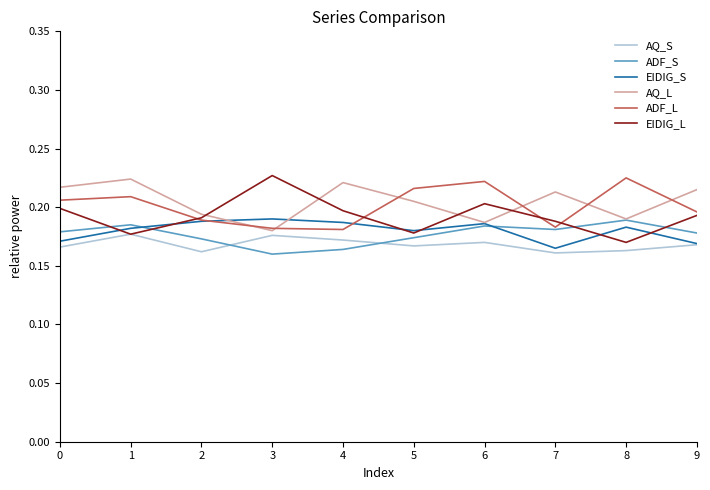

At which label is ADF_S closest to 0?

3